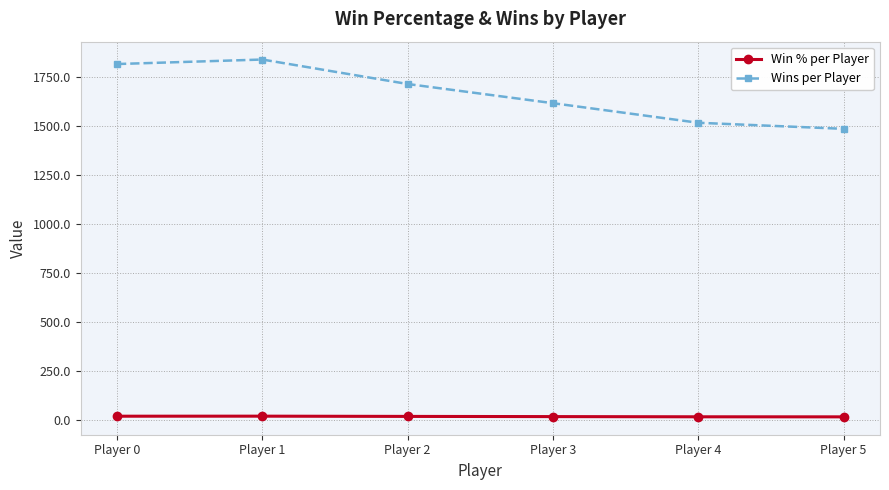

What is the greatest value displayed?

1840.0